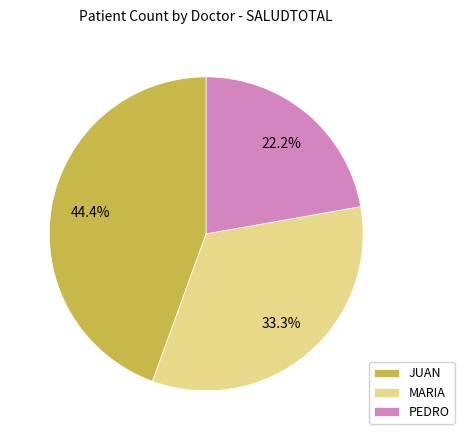

True or false: JUAN accounts for 39% of the total.

False